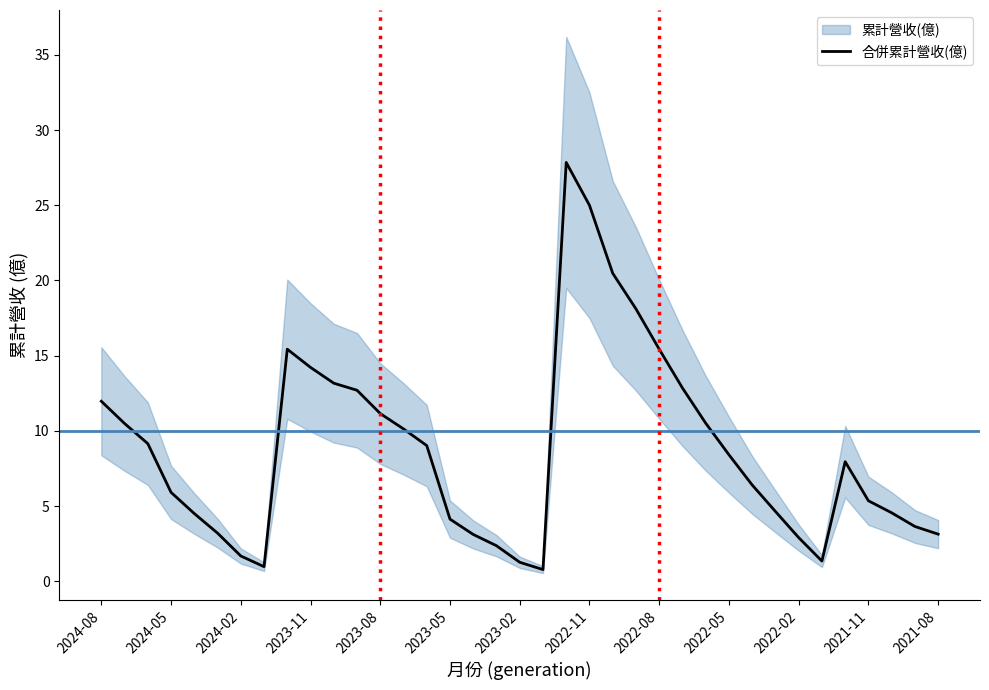

At which label does 合併累計營收(億) first exceed 7?

2024-08